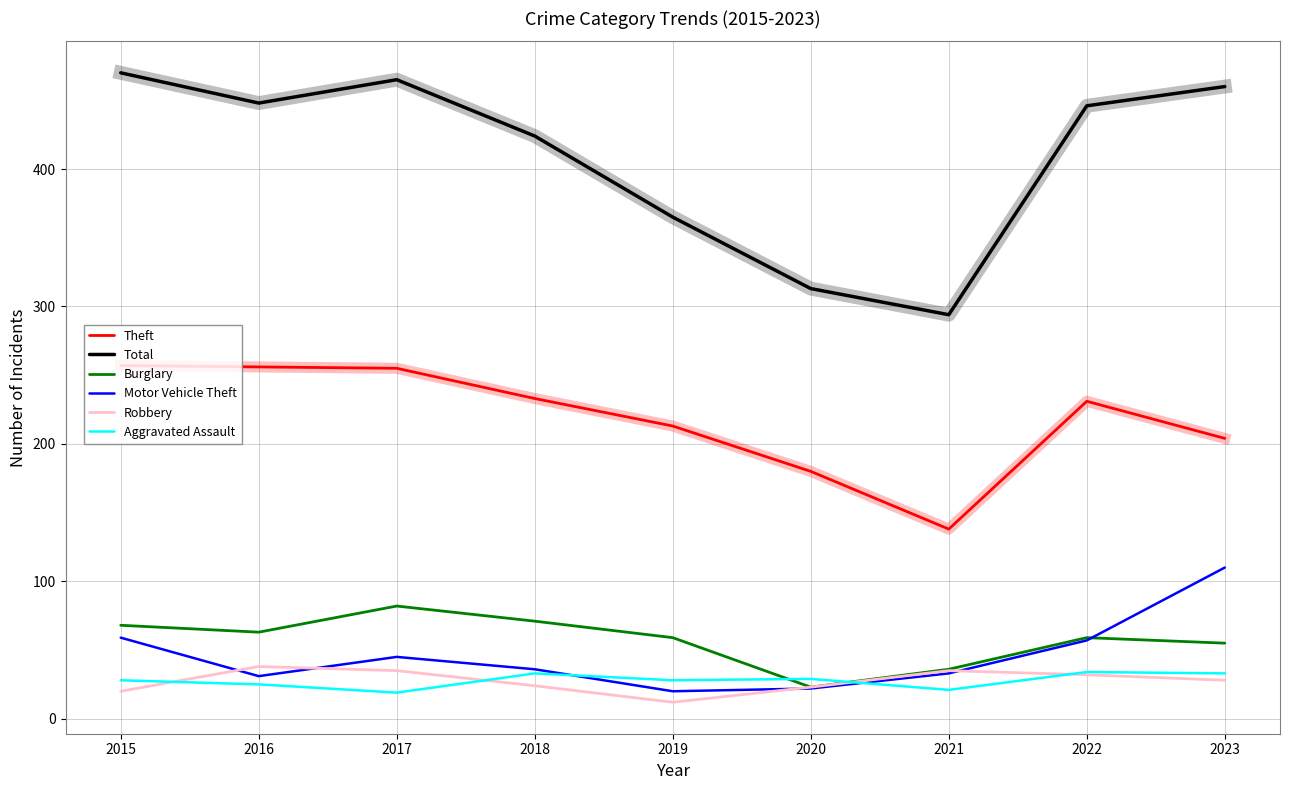

What is the total value across all series at 2019?

697